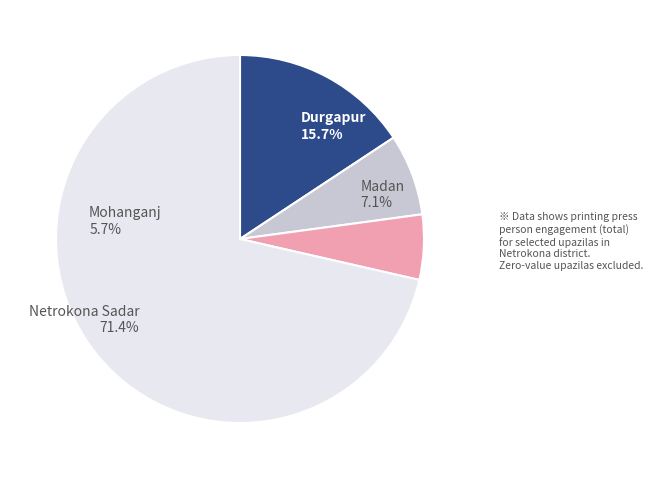

Is there any slice that represents more than half of the pie?

Yes